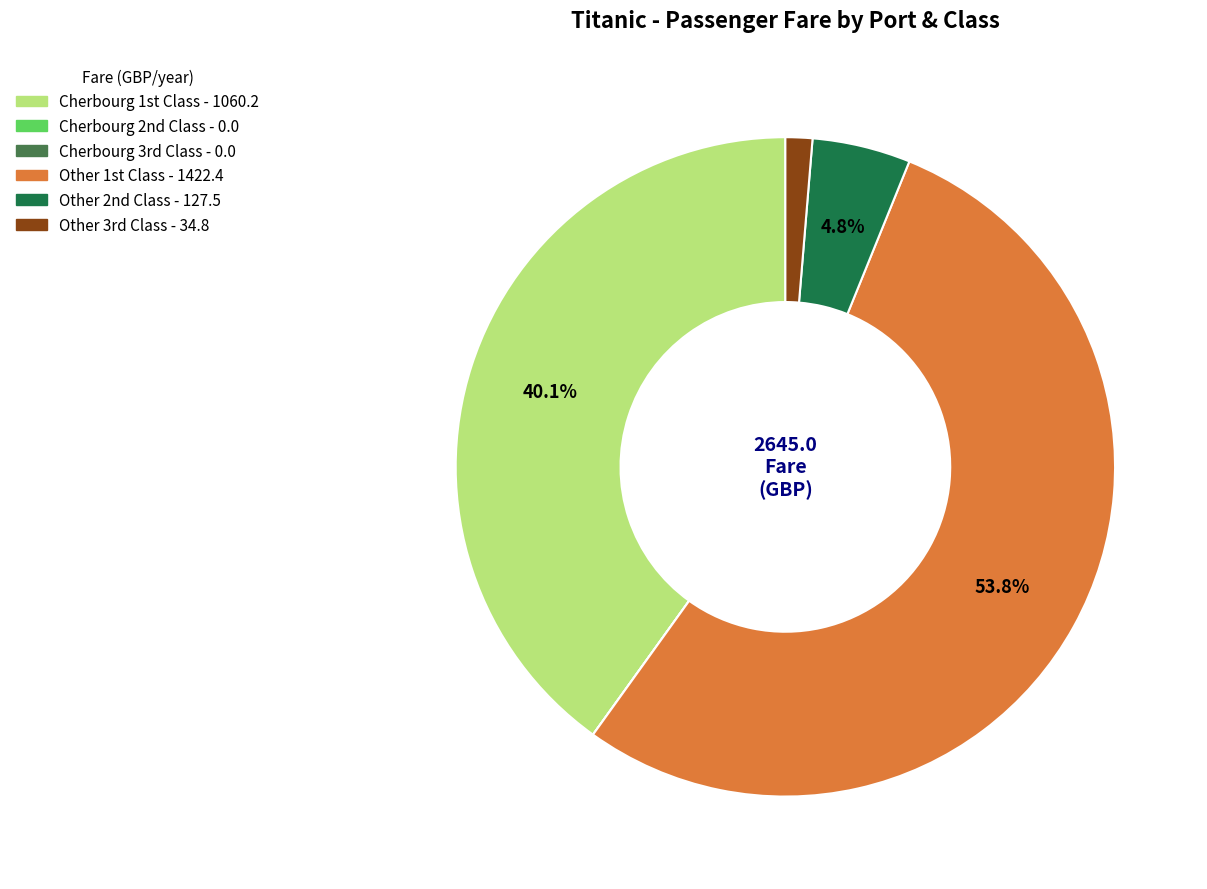

Does any single category account for the majority?

Yes